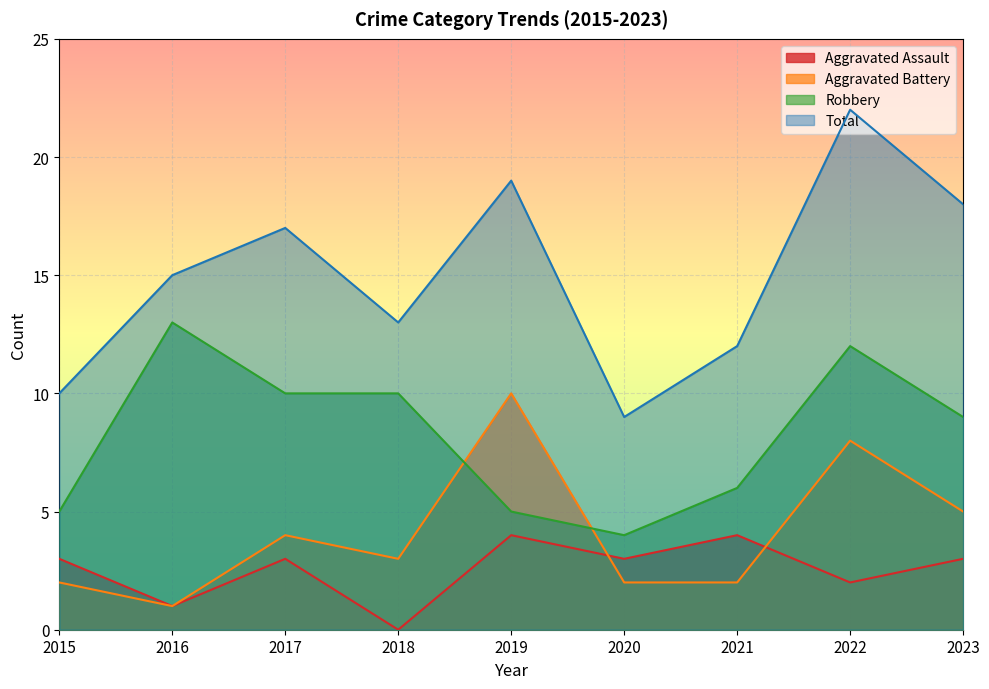

Between which two adjacent categories do Aggravated Assault and Aggravated Battery first intersect?

2019 and 2020